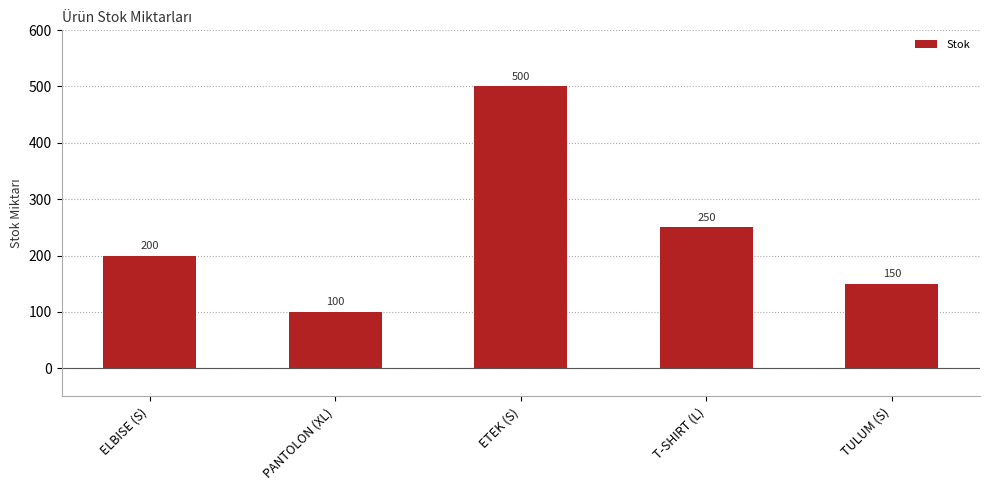

Does the chart contain any negative values?

No